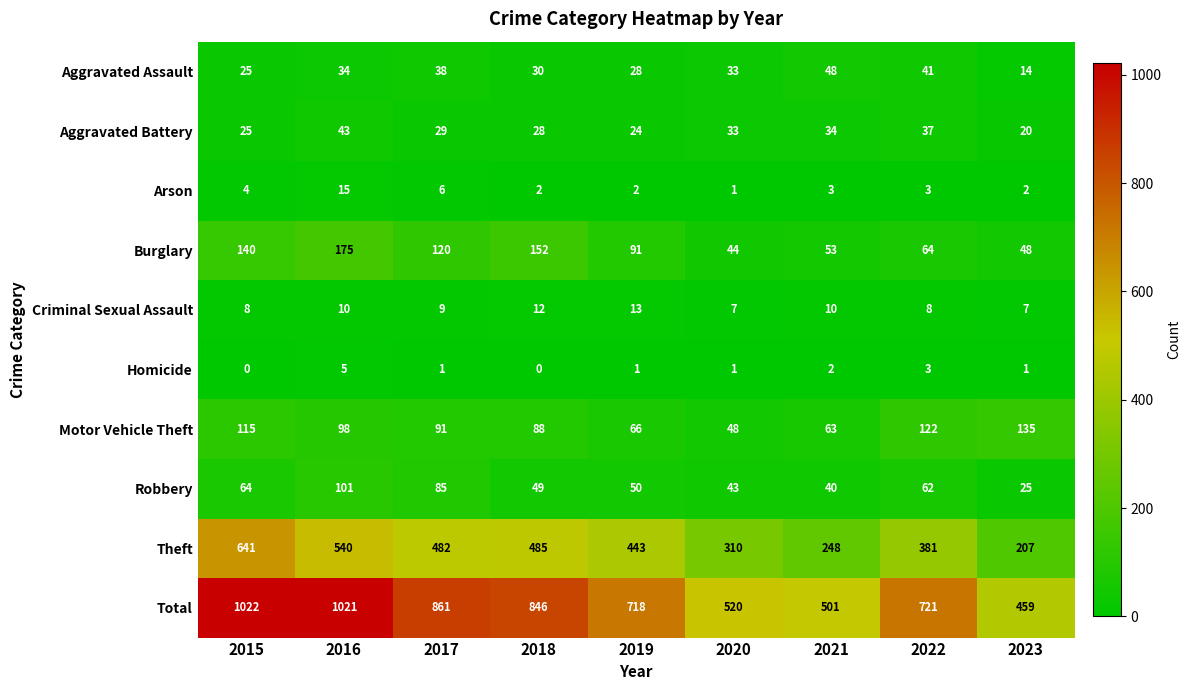

At which label does Burglary reach its minimum?

2020